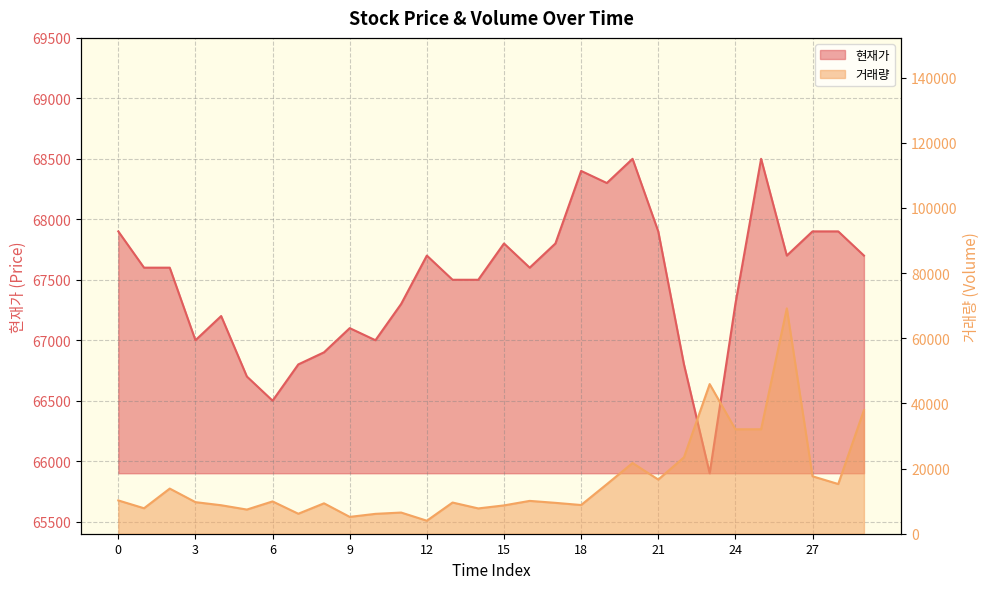

List the series in order of their overall mean, lowest first.

거래량, 현재가